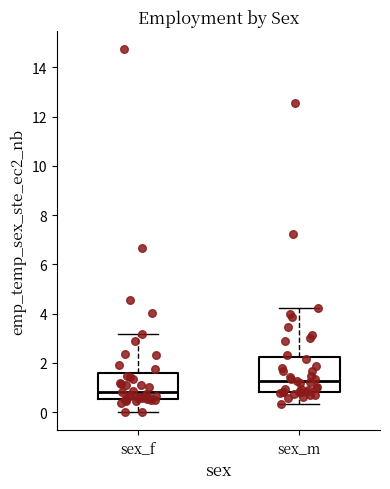

Reading left to right, read every box against the y-axis: the position of its median line, the range the box covers, and the ends of its whiskers. The values are not printed on the chart, so give them approximately, as read against the axis.

sex_f: median 0.8, box 0.6 to 1.6, whiskers 0.0 to 3.2
sex_m: median 1.2, box 0.8 to 2.2, whiskers 0.4 to 4.2